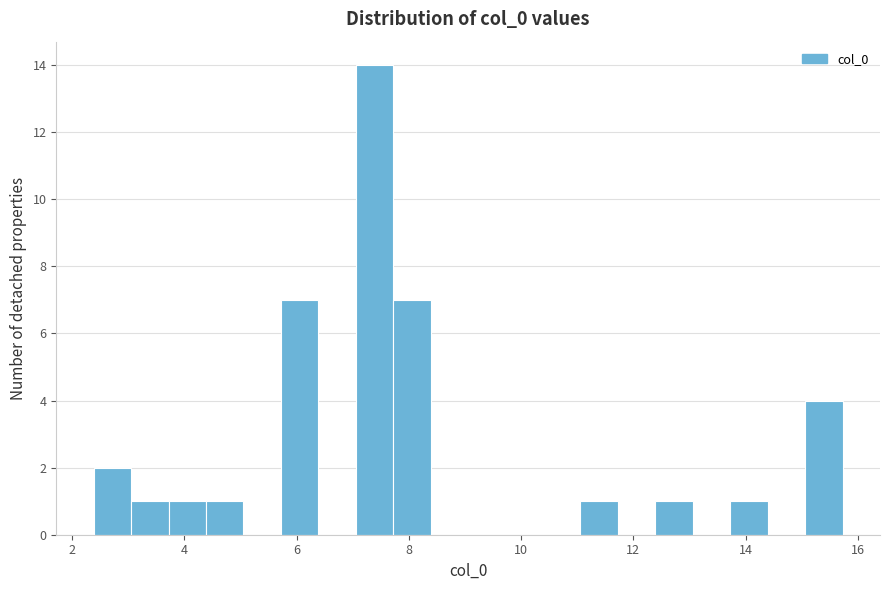

Read against the x-axis, roughly where is the centre of the tallest bar?

7.4